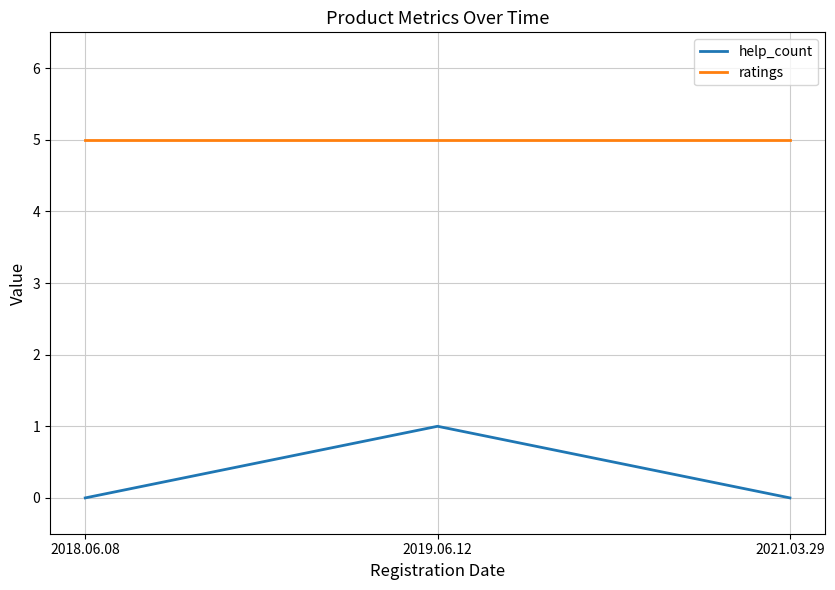

What position from the left is 2021.03.29?

3